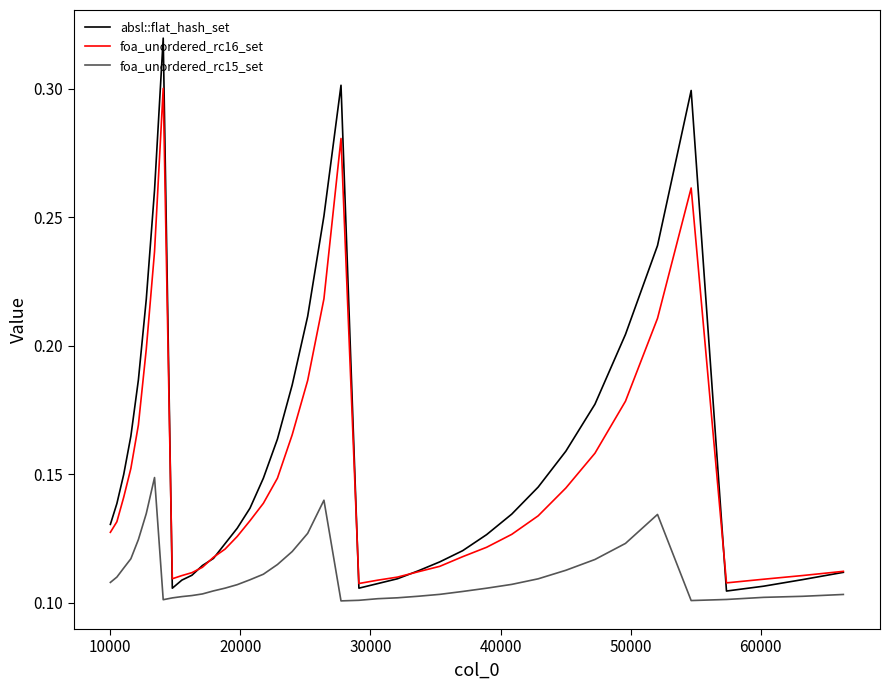

List the series in order of their peak value, lowest first.

foa_unordered_rc15_set, foa_unordered_rc16_set, absl::flat_hash_set